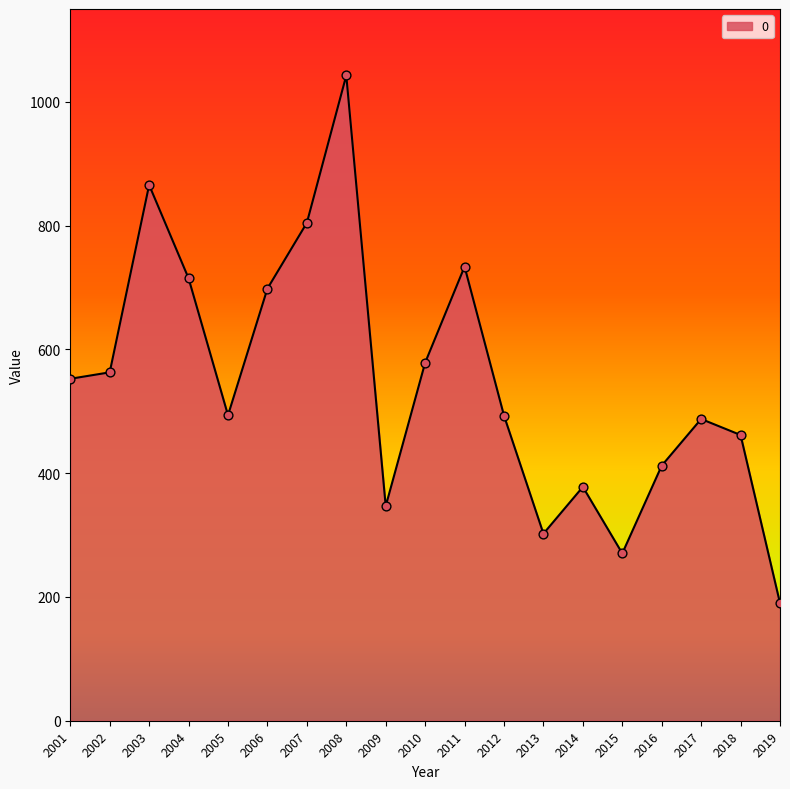

What is the ratio of the value at 2008 to the value at 2015?

3.9